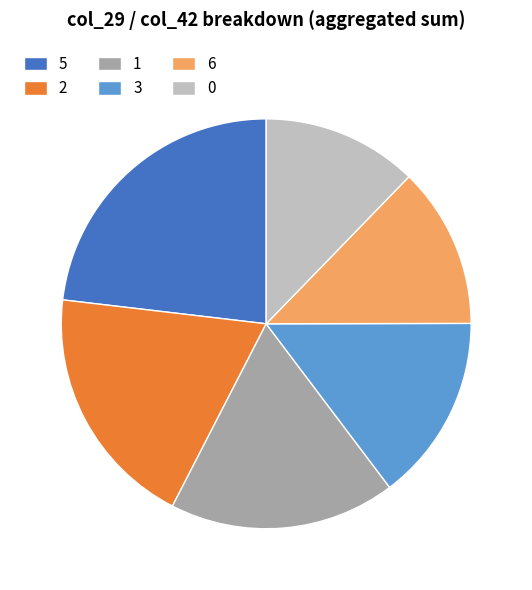

Is it true that 2 is 31% of the pie?

False